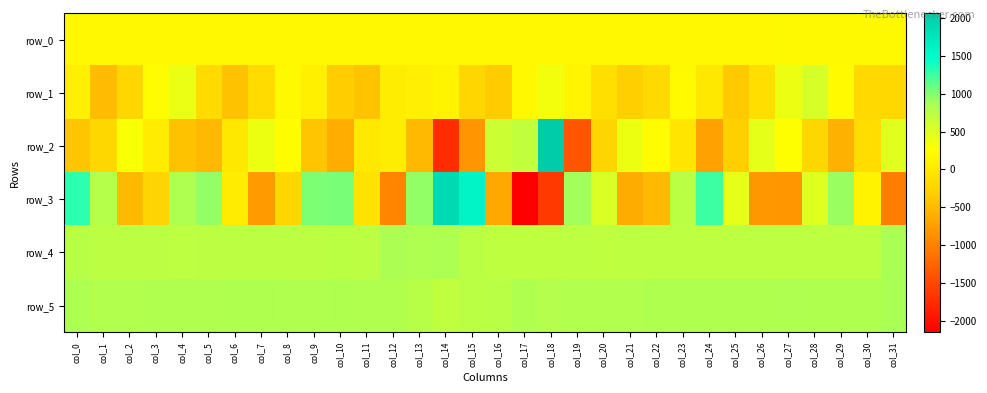

What value does the row_2 series have at col_28?

-204.0